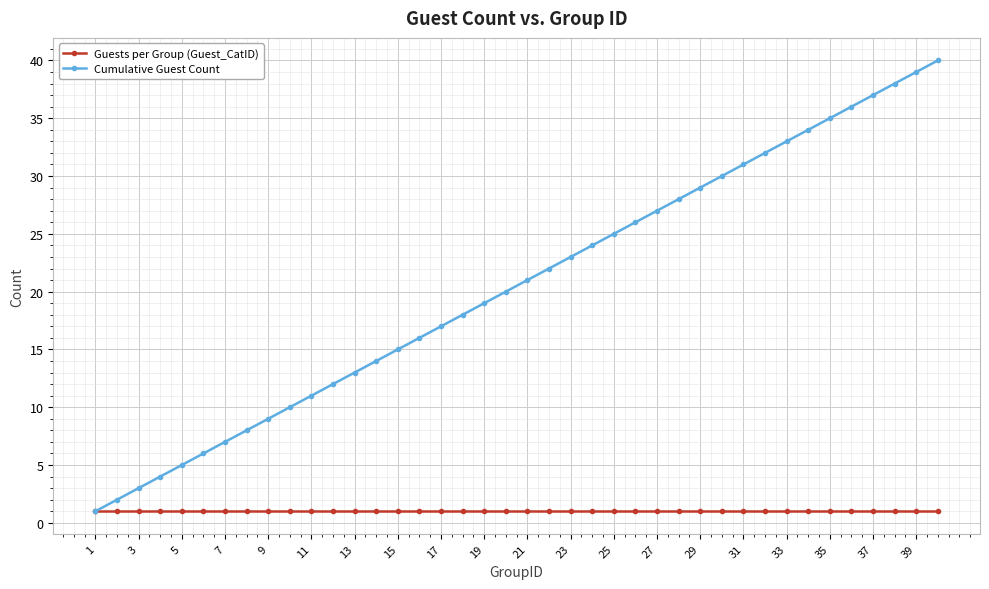

Which series has the widest spread of values?

Cumulative Guest Count